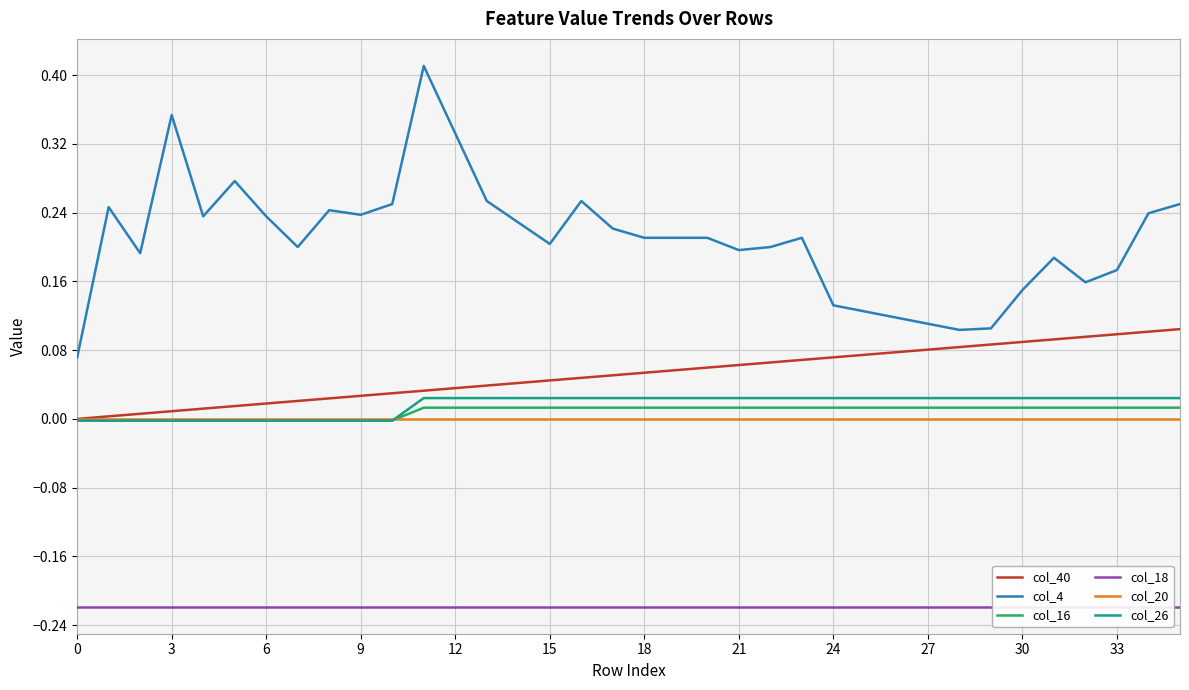

True or false: col_26 and col_18 cross at least once.

False